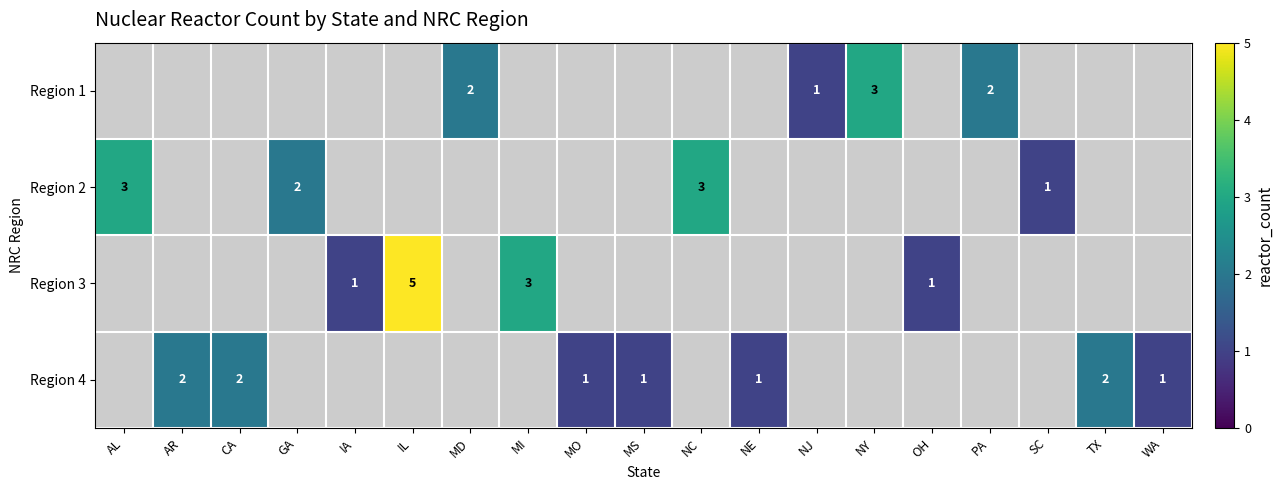

The value of Region 4 at WA is 1. True or false?

True